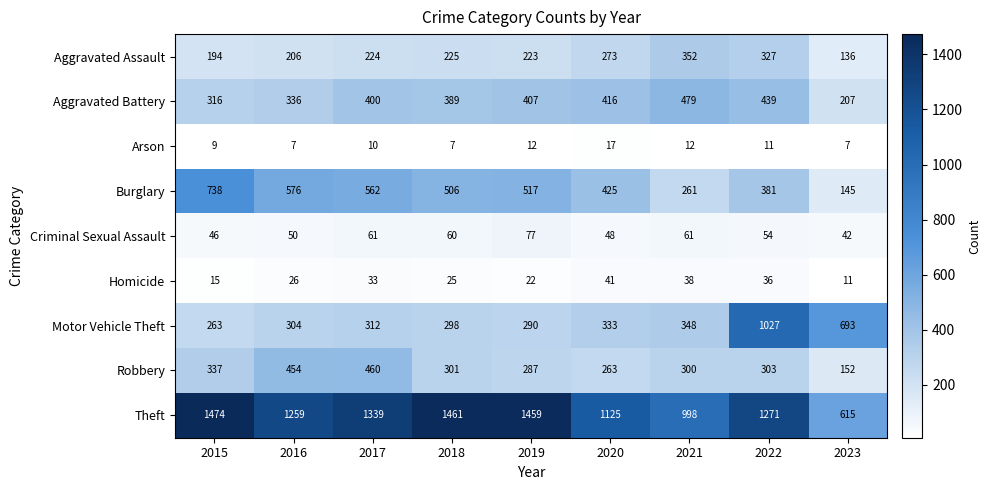

At how many categories does at least one series exceed 1241?

6